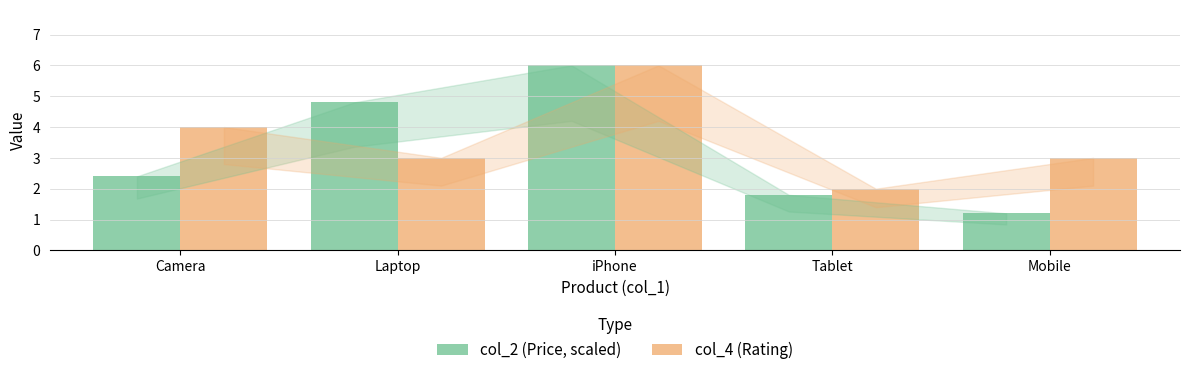

Which label corresponds to the smallest value in the chart?

Mobile